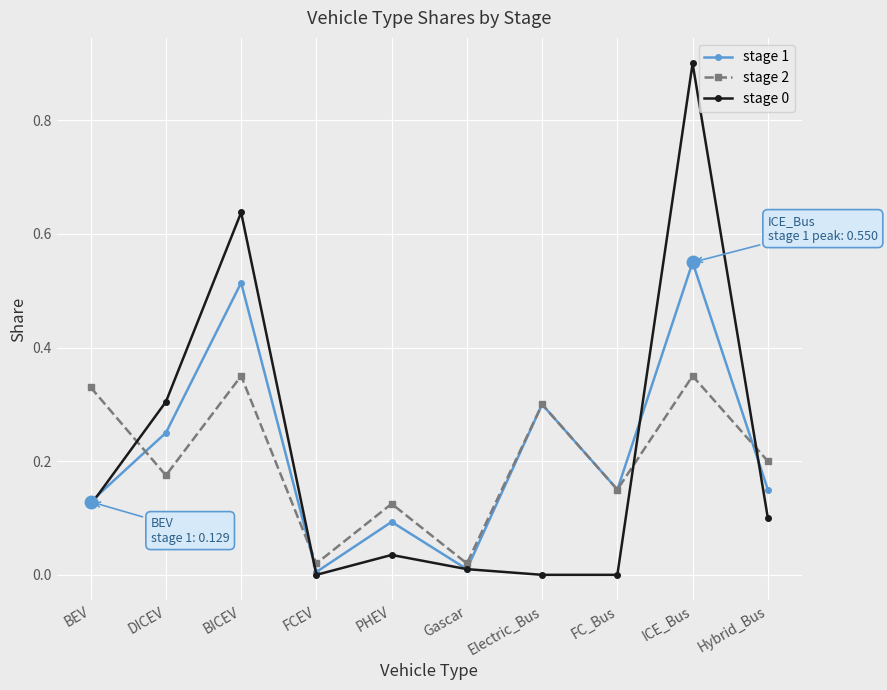

True or false: stage 2 and stage 0 intersect in this chart.

True